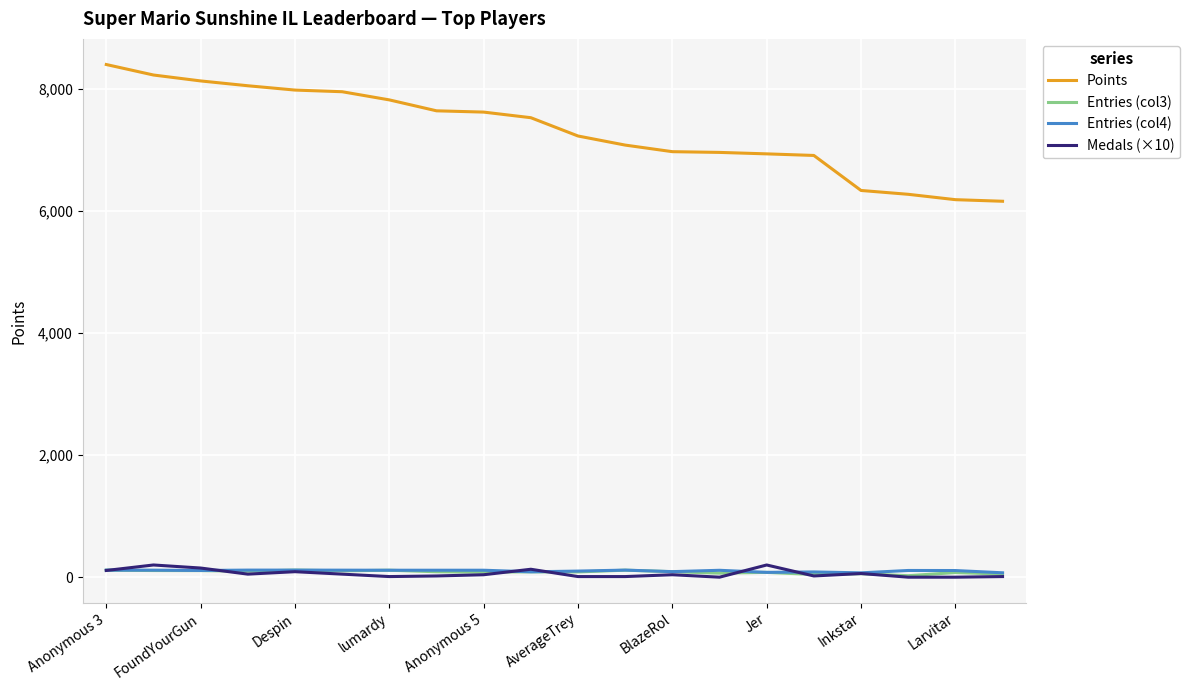

Which series has the largest total across all categories?

Points